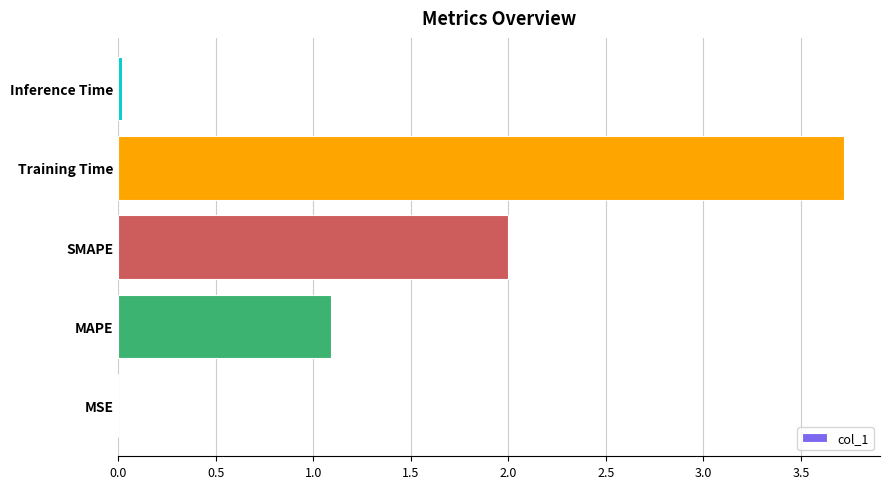

What is the sum of the values at SMAPE and MAPE?

3.1